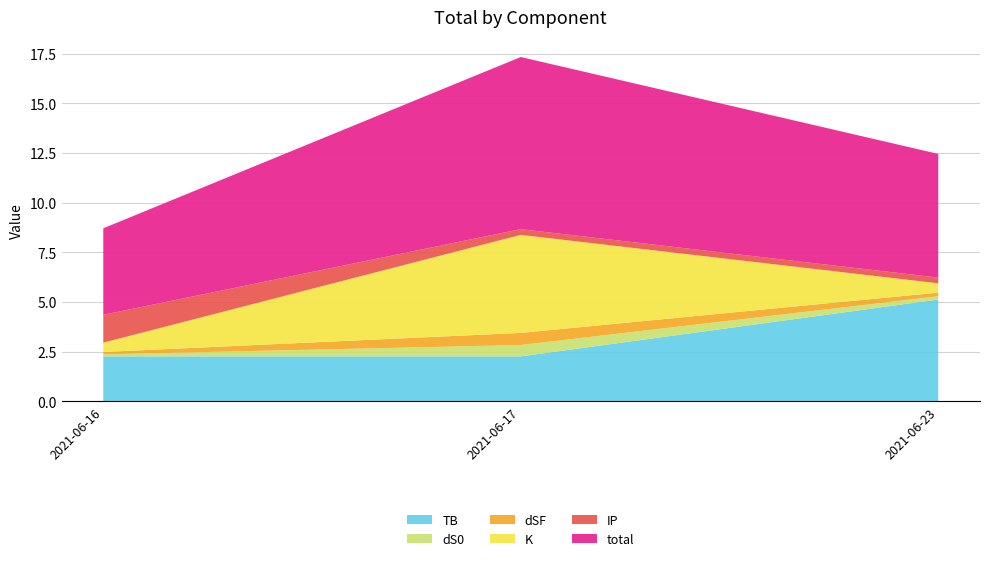

Reading left to right, list all the values displayed in this chart.

TB: 2.3	2.3	5.1
dS0: 0.1	0.6	0.2
dSF: 0.1	0.6	0.2
K: 0.5	4.9	0.5
IP: 1.4	0.3	0.3
total: 4.4	8.7	6.2